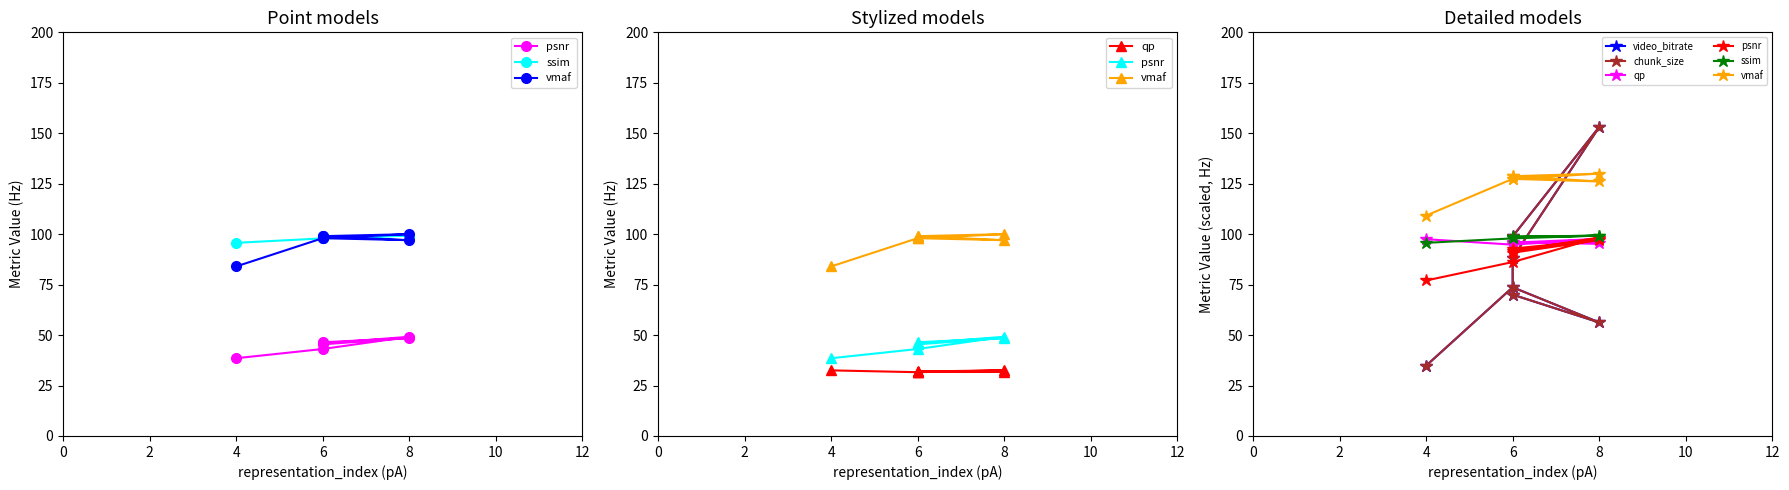

What are all the series names shown in the legend?

psnr, ssim, vmaf, qp, video_bitrate, chunk_size